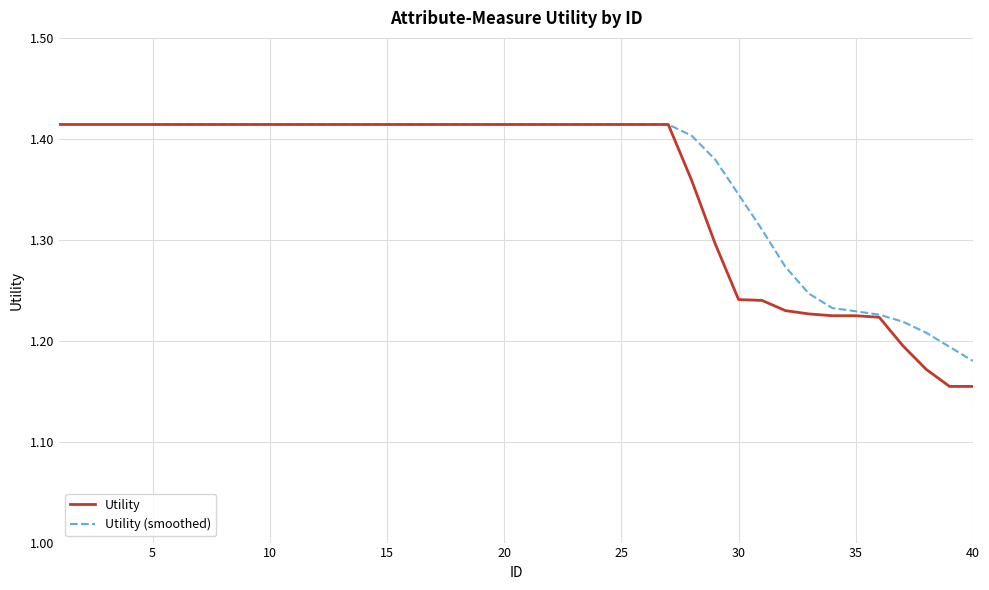

Reading left to right, what are all the values shown in this chart?

1.4	1.4	1.4	1.4	1.4	1.4	1.4	1.4	1.4	1.4	1.4	1.4	1.4	1.4	1.4	1.4	1.4	1.4	1.4	1.4	1.4	1.4	1.4	1.4	1.4	1.4	1.4	1.4	1.3	1.2	1.2	1.2	1.2	1.2	1.2	1.2	1.2	1.2	1.2	1.2